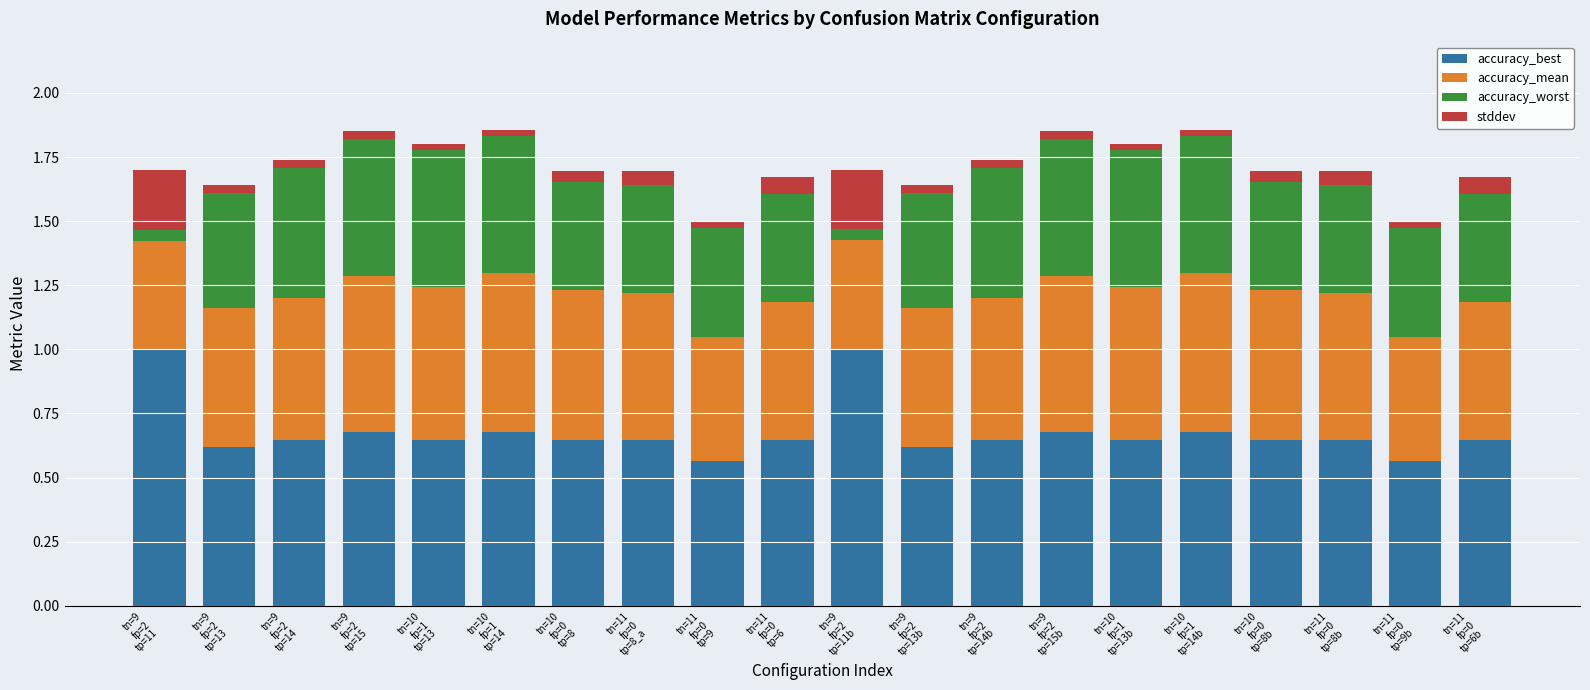

What are all the series names shown in the legend?

accuracy_best, accuracy_mean, accuracy_worst, stddev